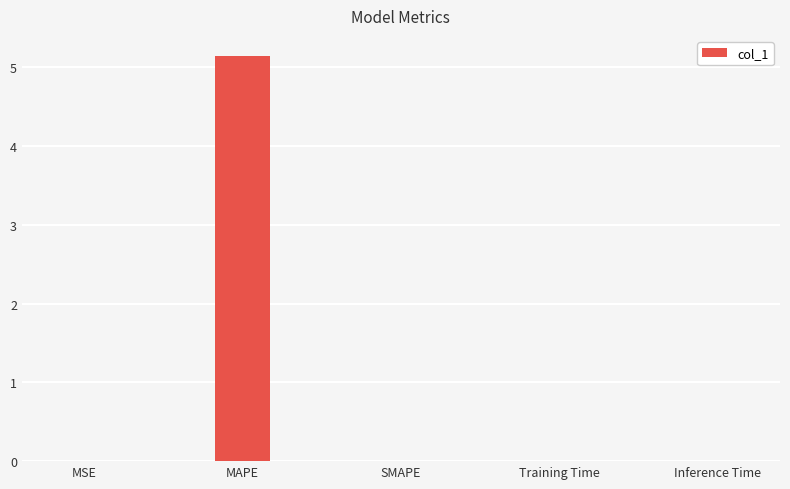

Count the number of data series in this chart.

1